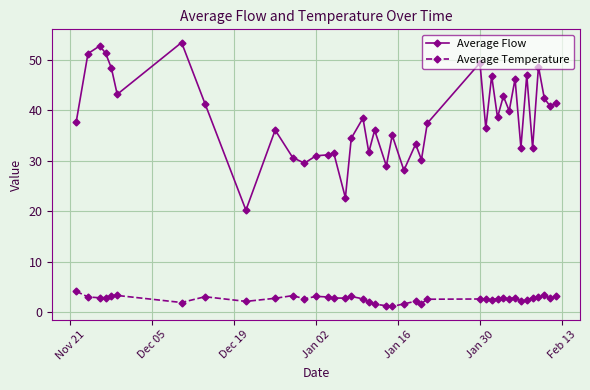

What are all the series names shown in the legend?

Average Flow, Average Temperature